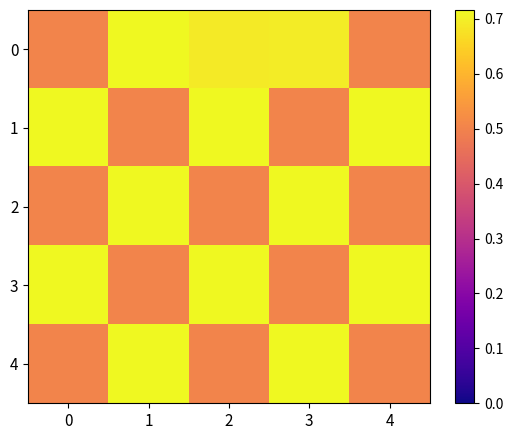

How many series are shown in this chart?

5